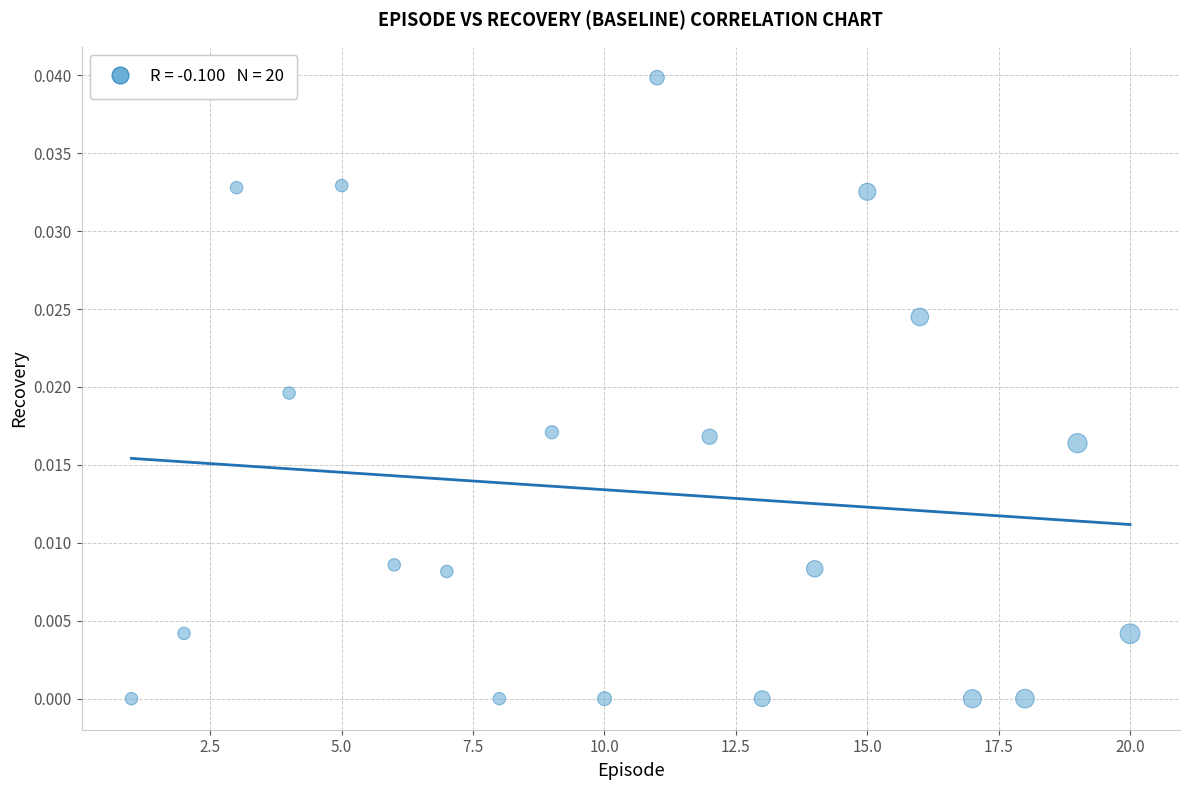

What is the range of X values (max minus min)?

19.0